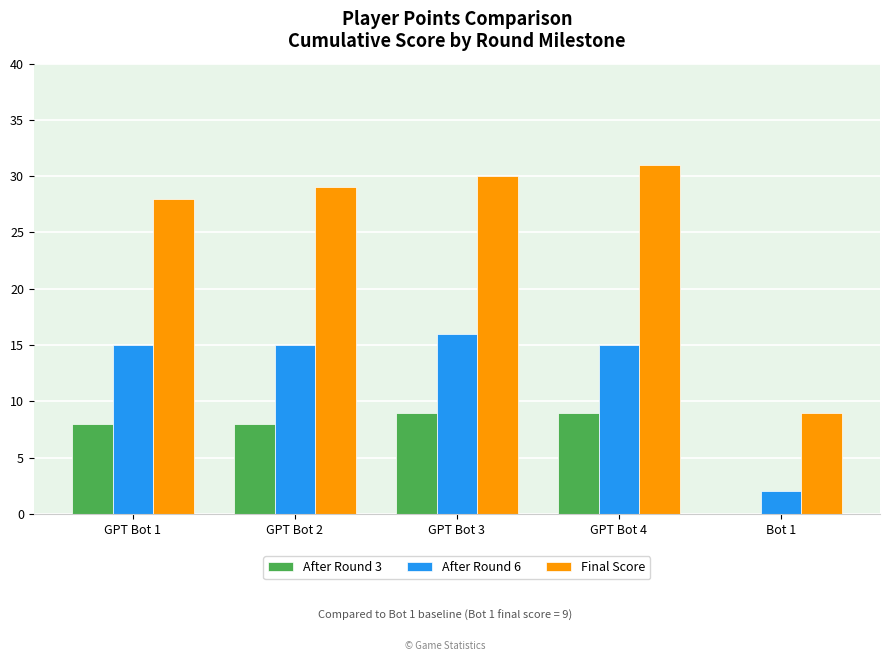

The value of Final Score at GPT Bot 1 is 42. True or false?

False